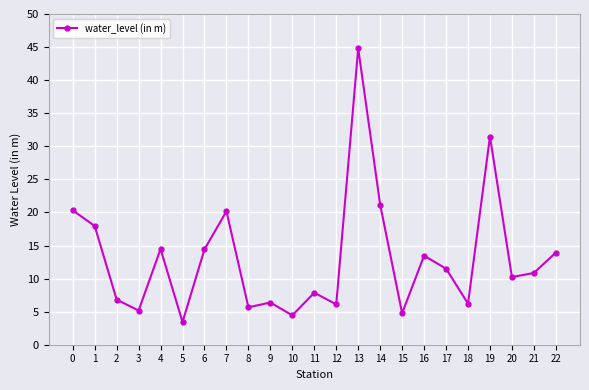

What is the value of the 17th point from the left?

13.5